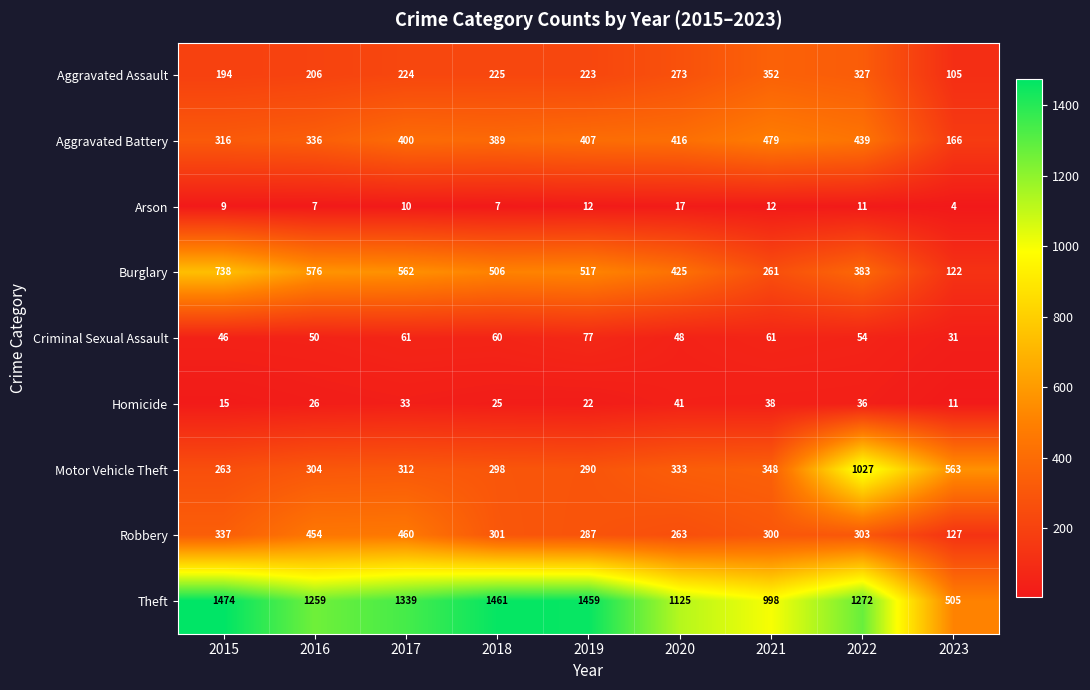

The Theft series shows 1474 at 2015. True or false?

True